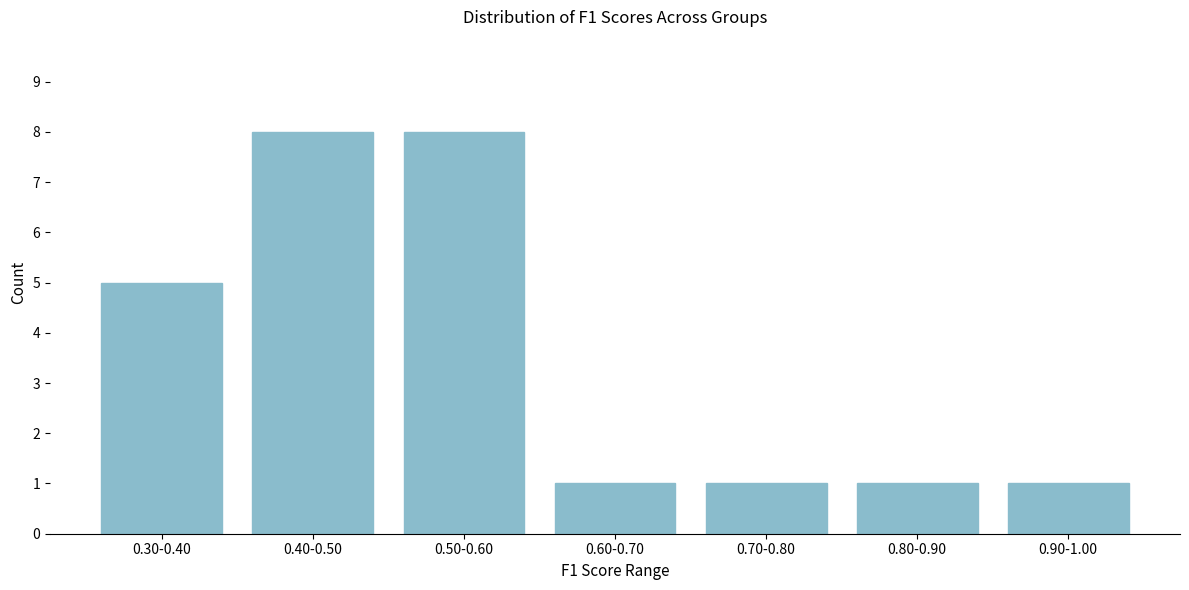

Reading left to right, extract all data points from this chart.

5	8	8	1	1	1	1